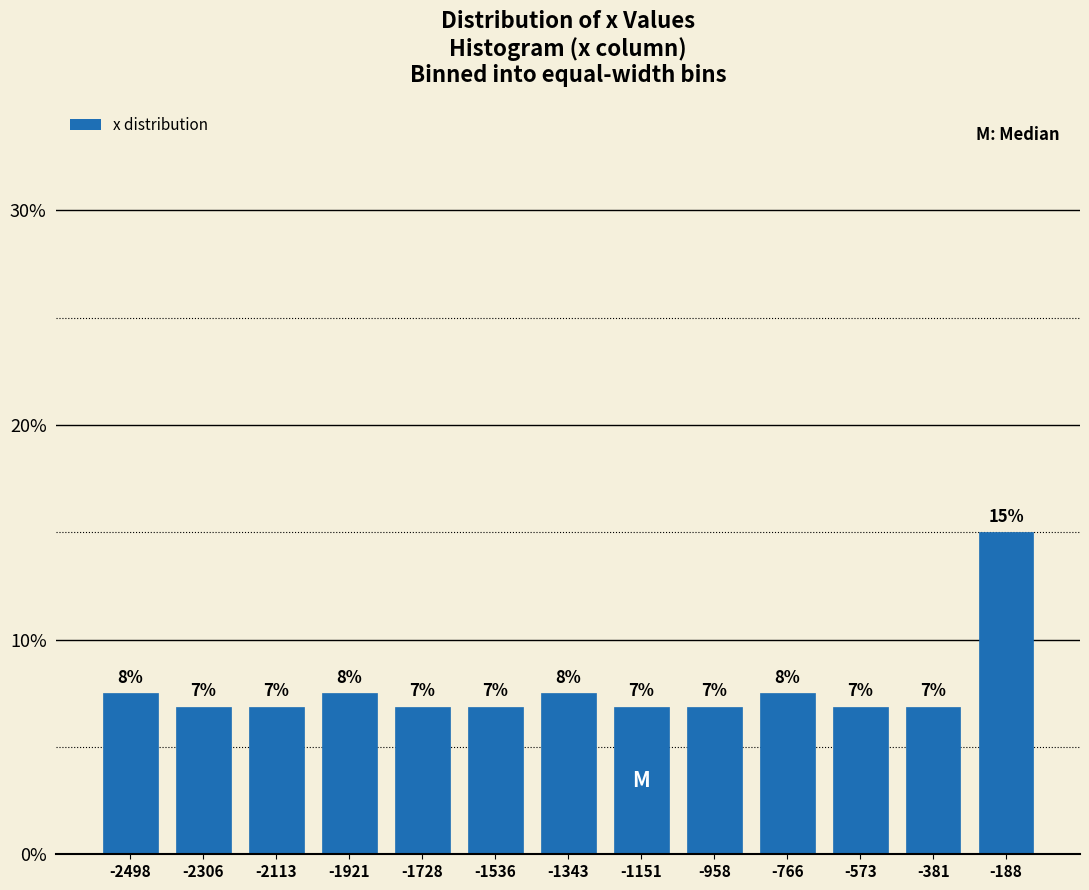

Are the bars horizontal?

No